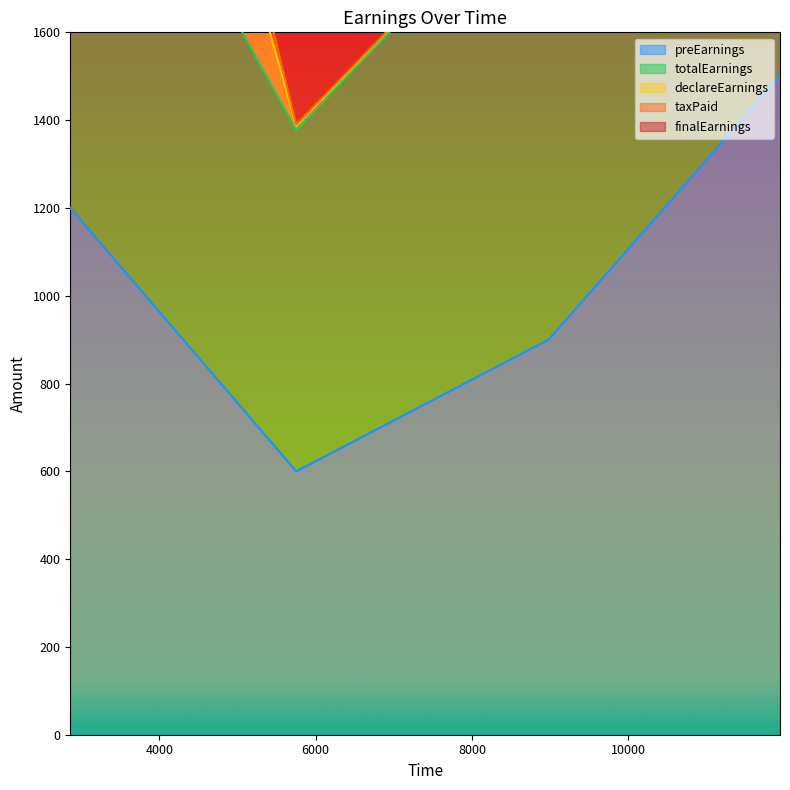

True or false: taxPaid has a value of 2924.9 at 8981.

False